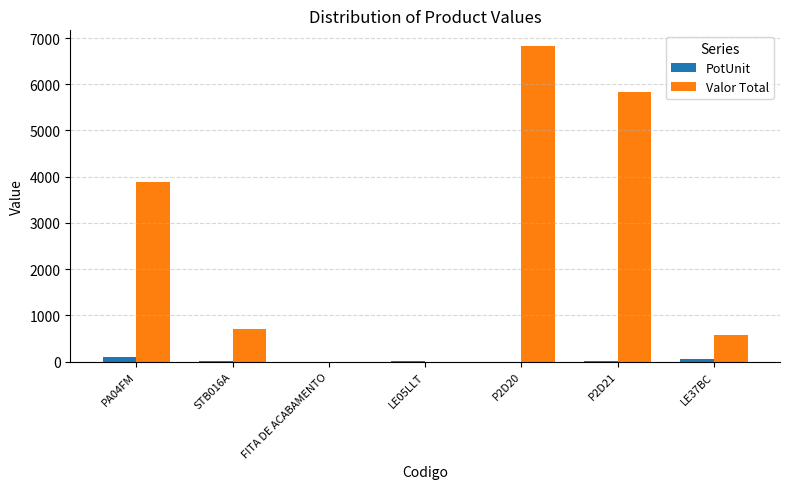

What is the average value of the PotUnit series?

23.4